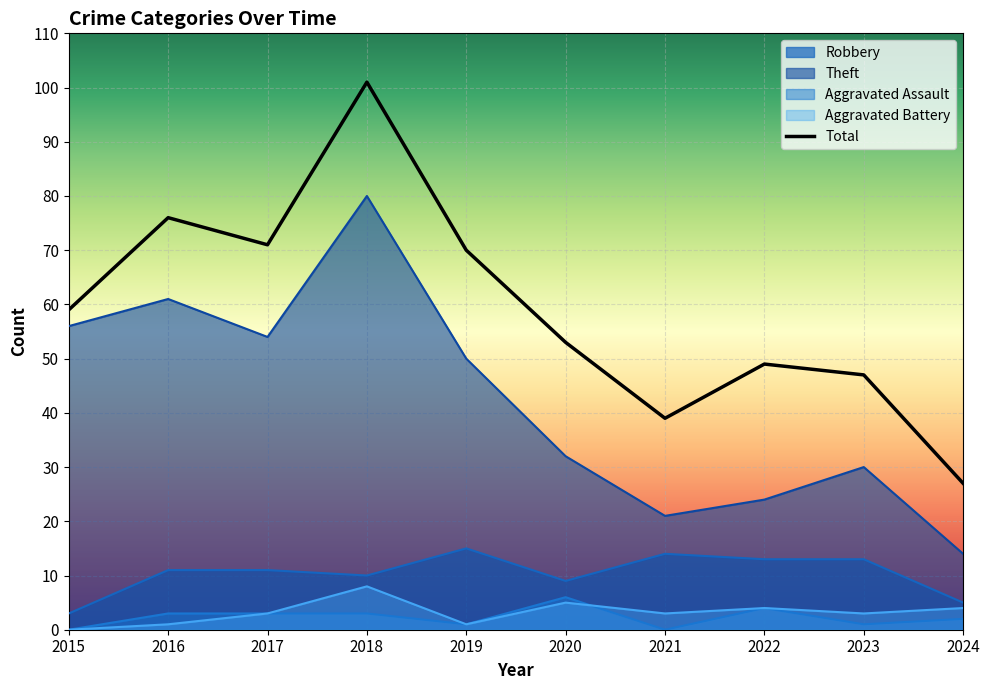

At which label does Aggravated Battery first exceed 3?

2018